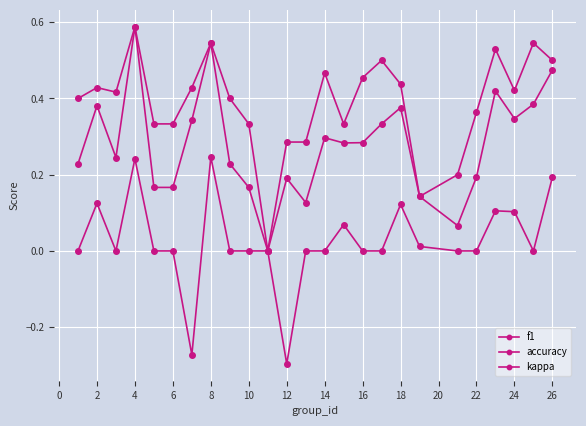

How many lines are shown in the chart?

3